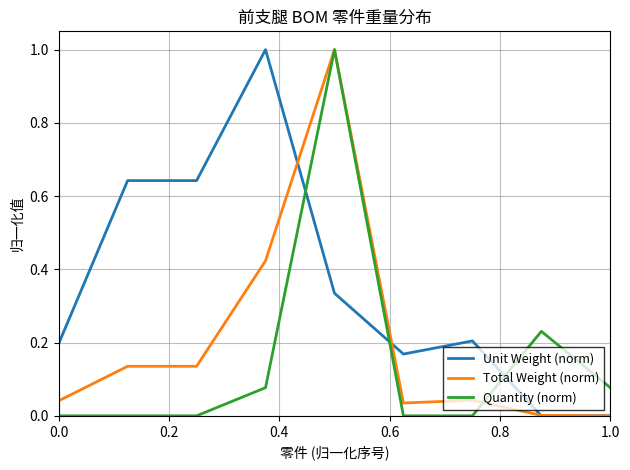

Does the chart display data point markers on the line(s)?

No